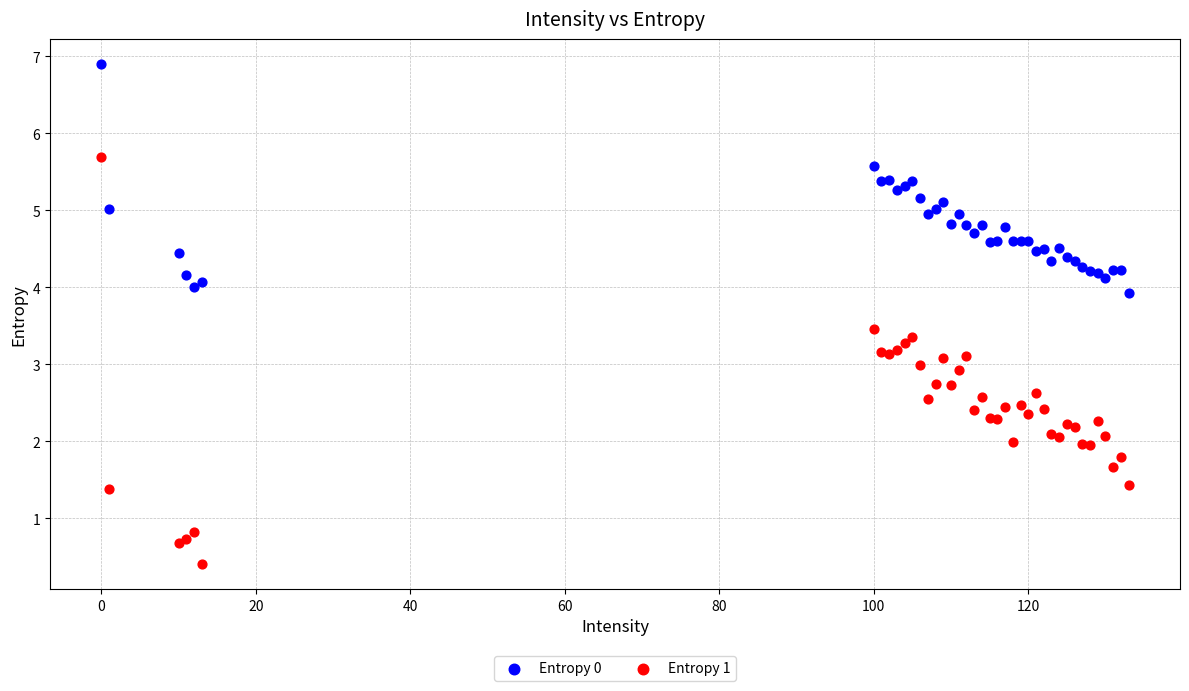

Which series reaches the minimum Y coordinate?

Entropy 1